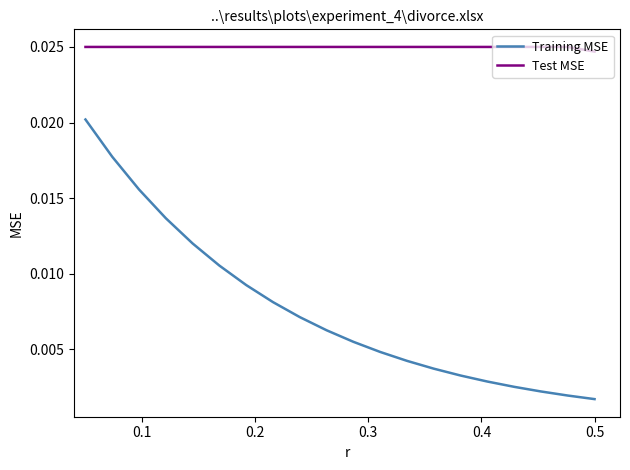

Rank the series by their maximum value, from highest to lowest.

Test MSE, Training MSE